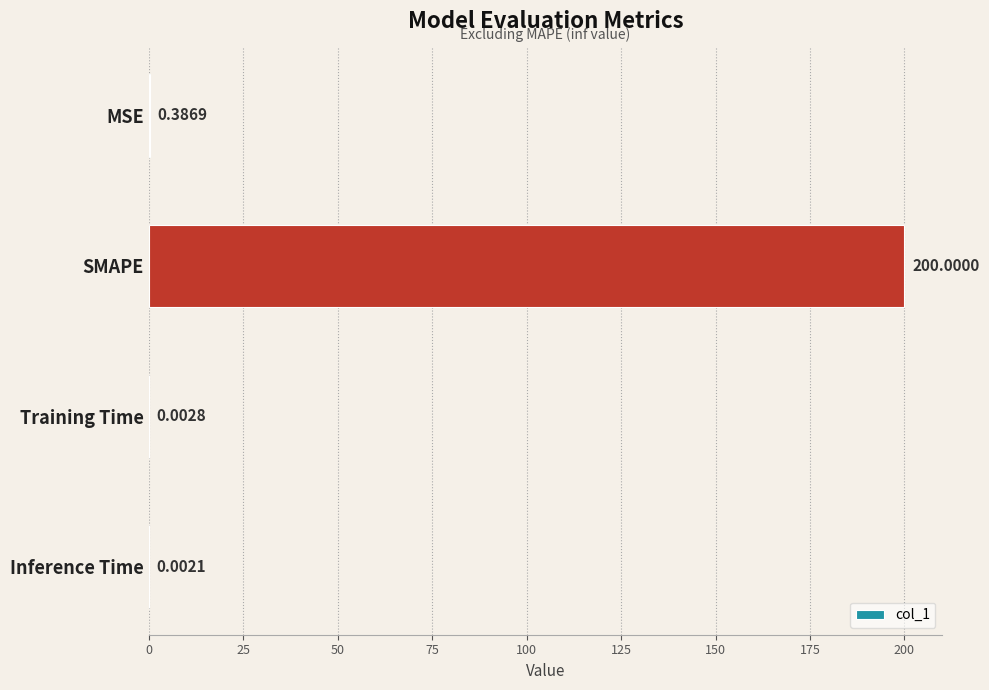

At which category does the chart reach its peak across all series?

SMAPE